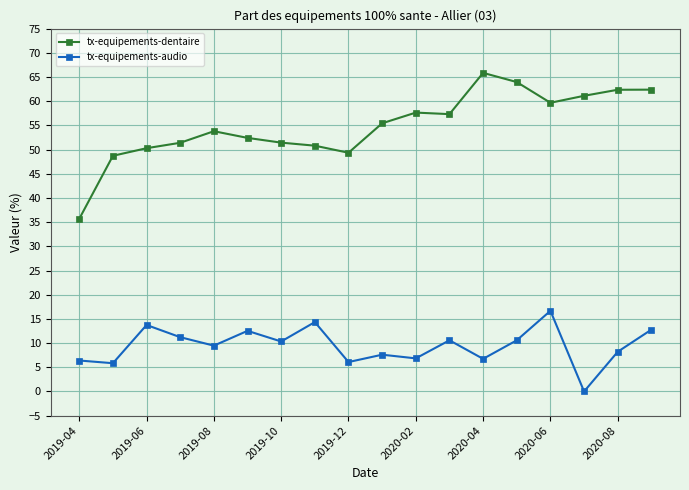

What is the difference between the second highest and minimum values in the tx-equipements-dentaire series?

28.3